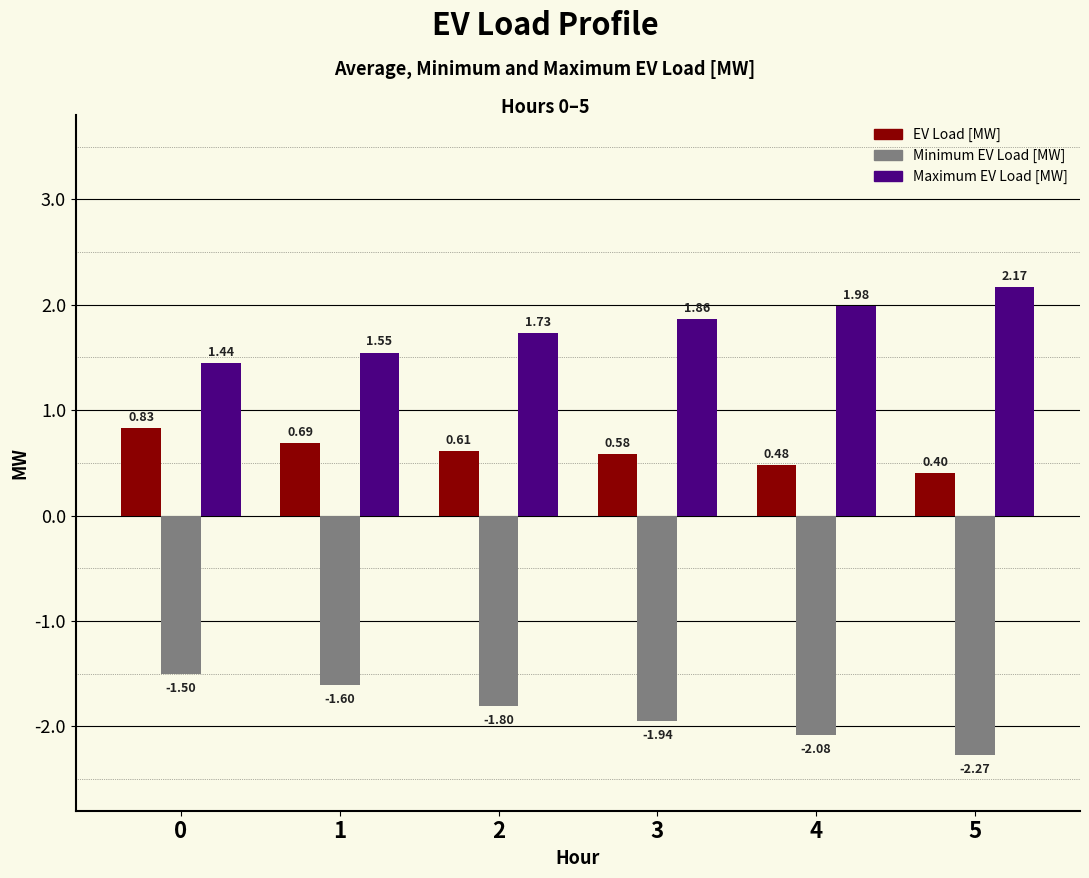

What are all the series names shown in the legend?

EV Load [MW], Minimum EV Load [MW], Maximum EV Load [MW]